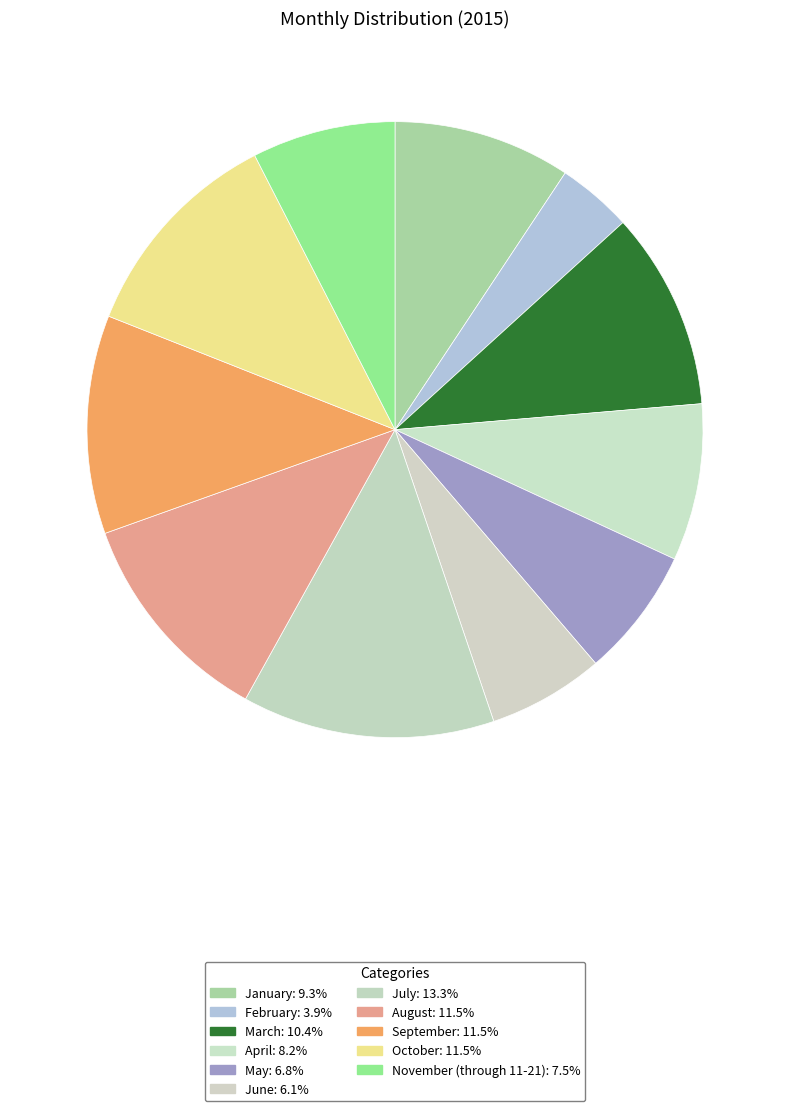

To the nearest percent, what is the combined percentage of January and October?

21%